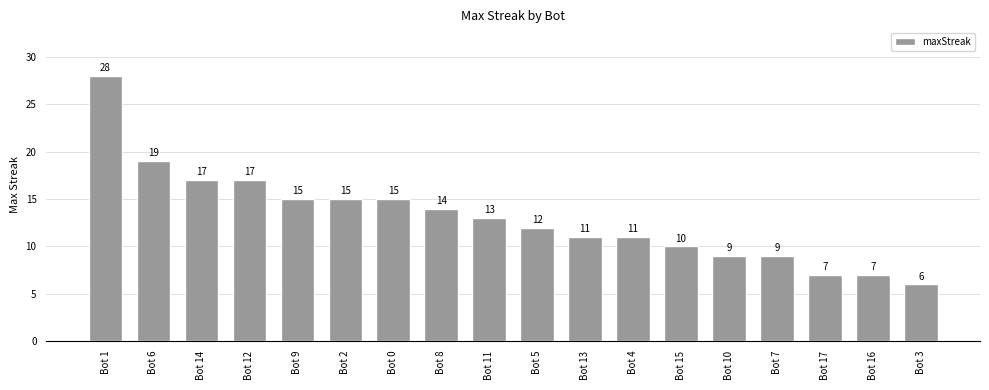

What is the maximum value shown in the chart?

28